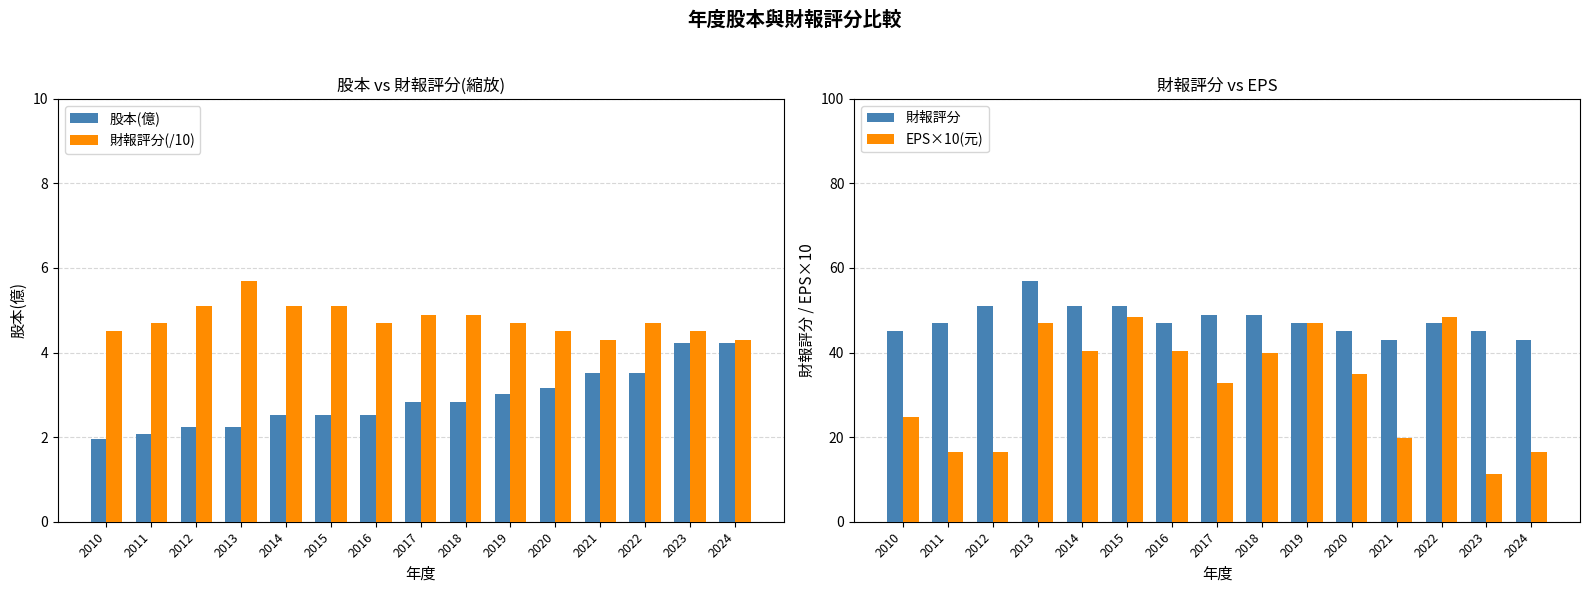

Is the value of 財報評分(/10) at 2014 greater than the value of 財報評分 at 2018?

No